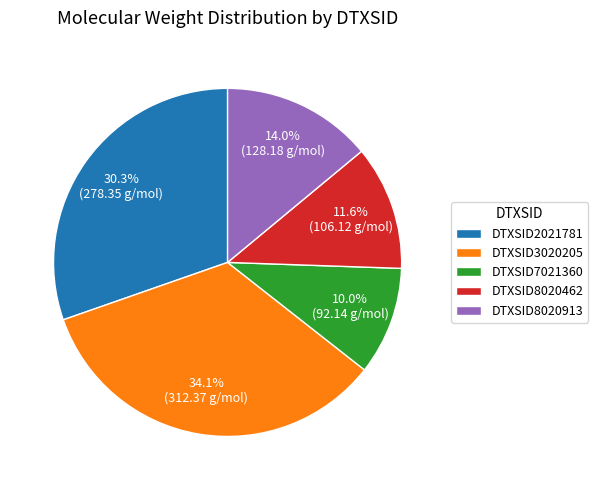

The DTXSID8020462 slice represents 12% of the pie. True or false?

True